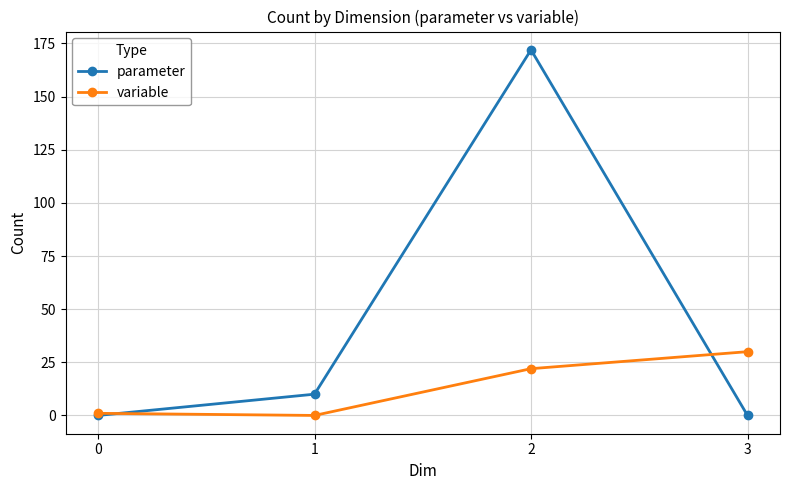

At 2, list the series in order from largest to smallest.

parameter, variable